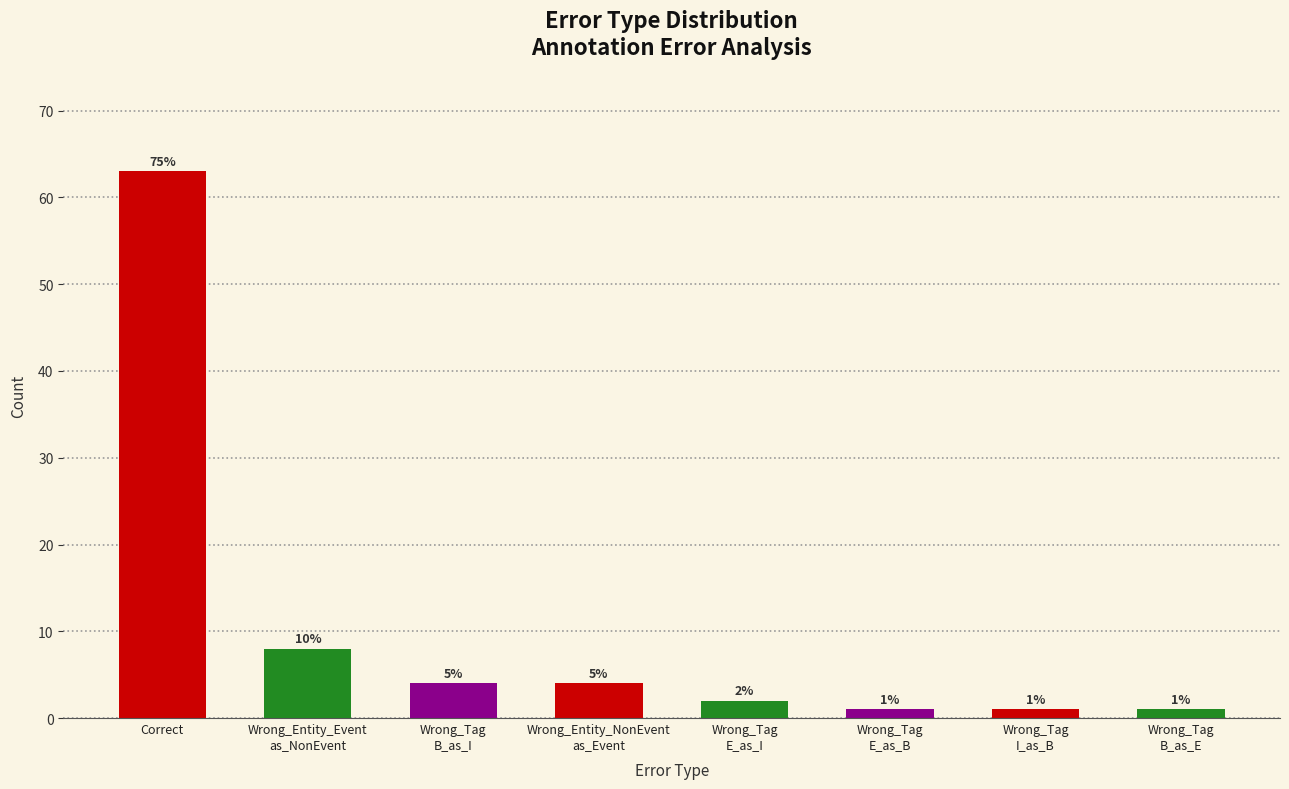

The chart shows a value of 1 at Wrong_Entity_NonEvent
as_Event. True or false?

False